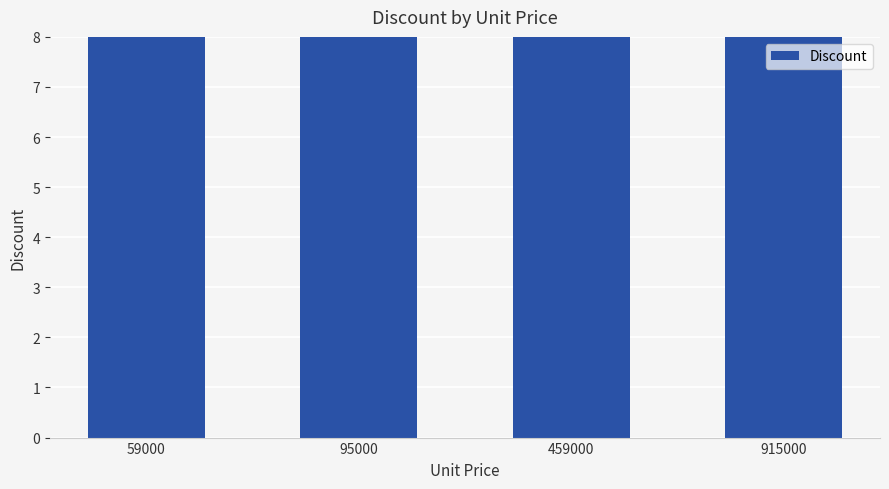

The value at 915000 is 36.1. True or false?

False